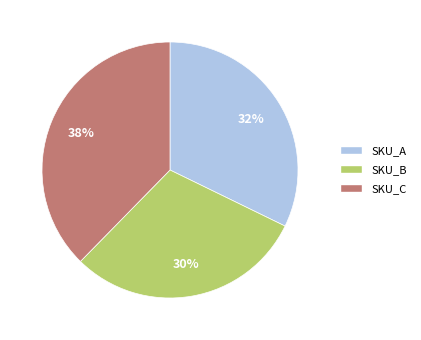

What percentage is the SKU_A slice, to the nearest percent?

32%